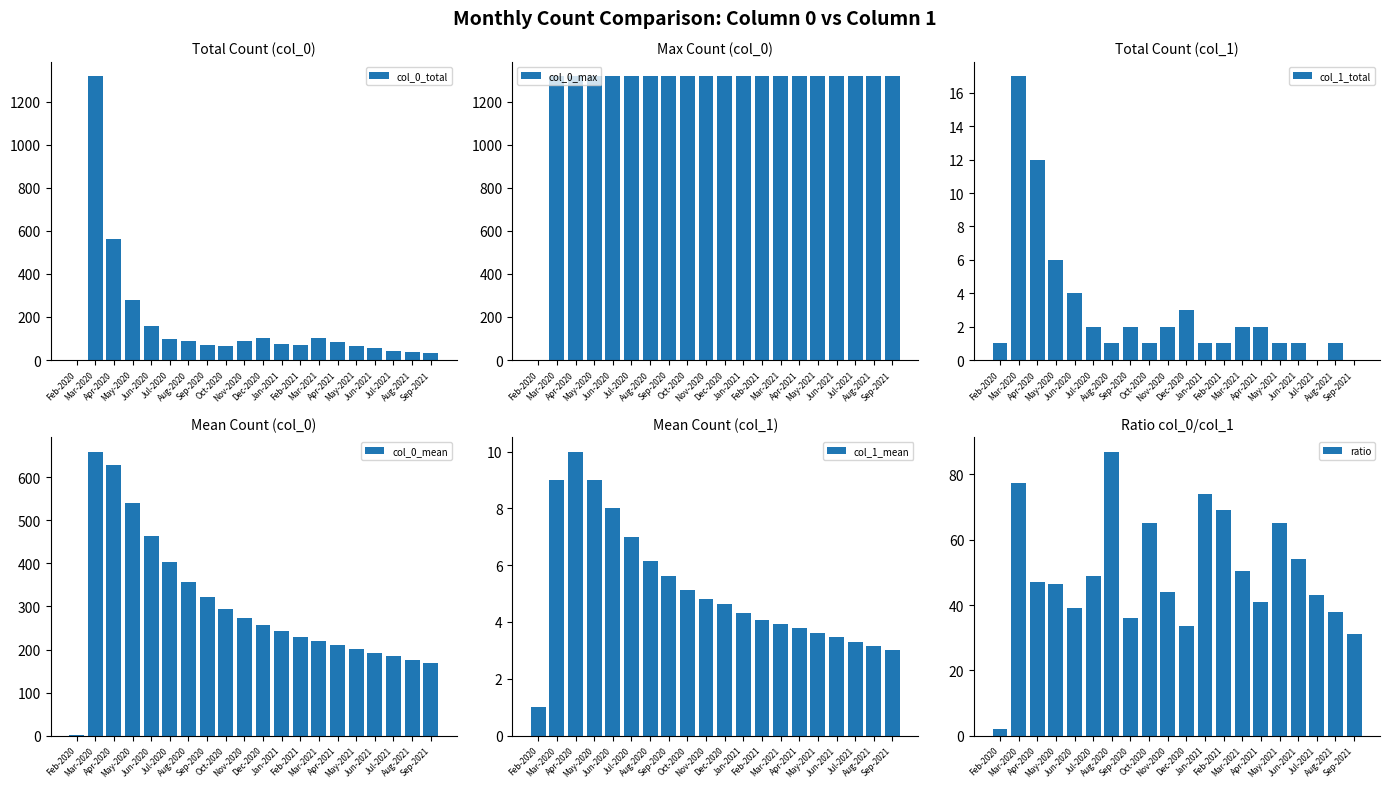

At which category is the sum across all series the highest?

Mar-2020